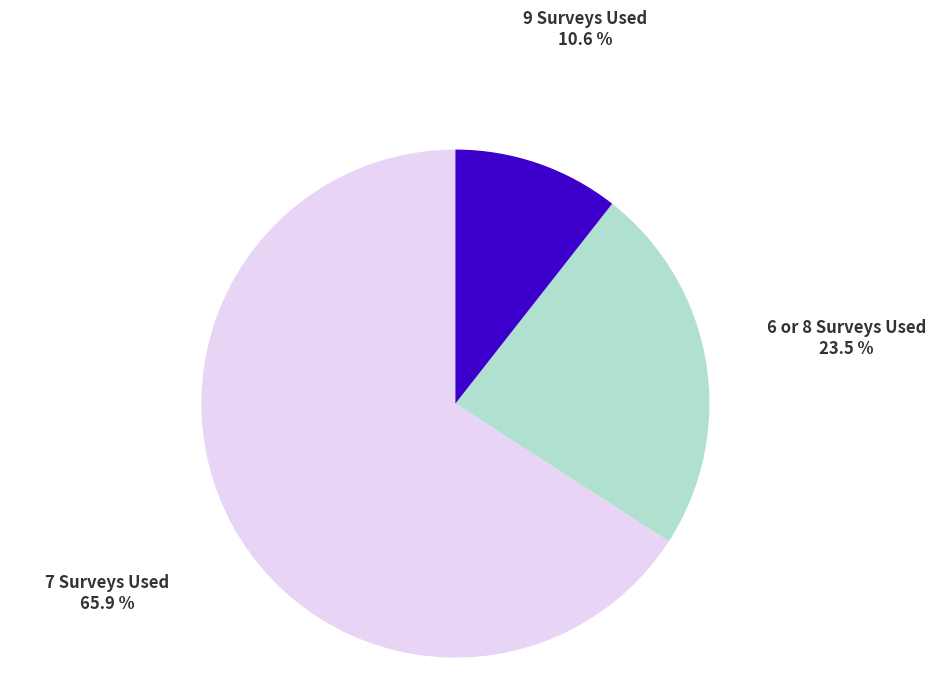

Count the number of slices in the pie.

3